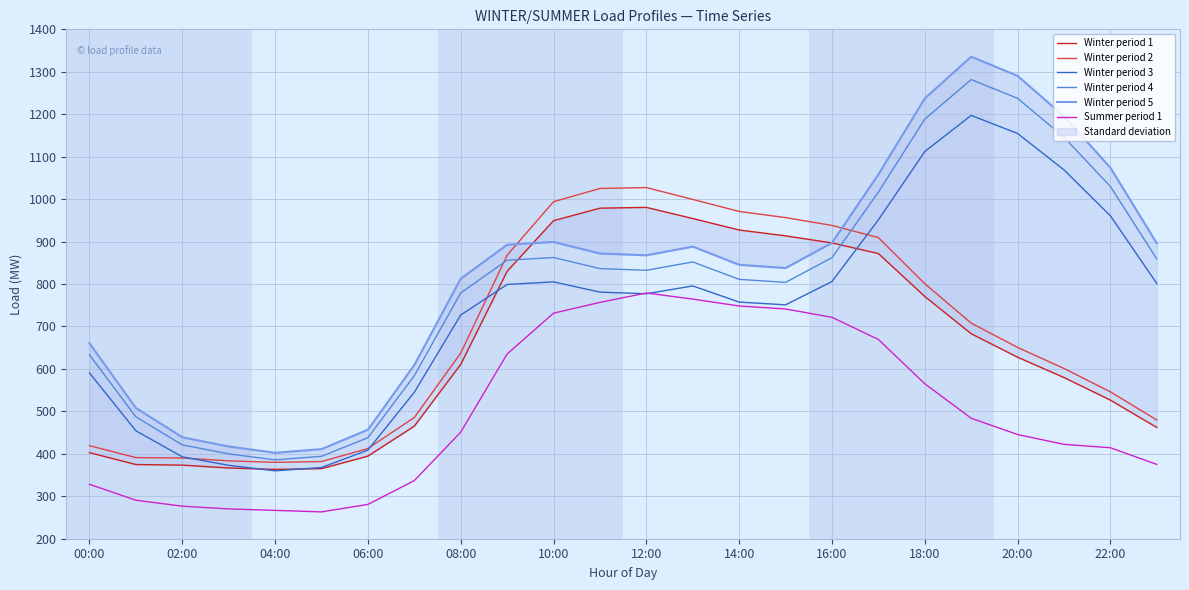

What is the maximum value for Winter period 3?

1197.3